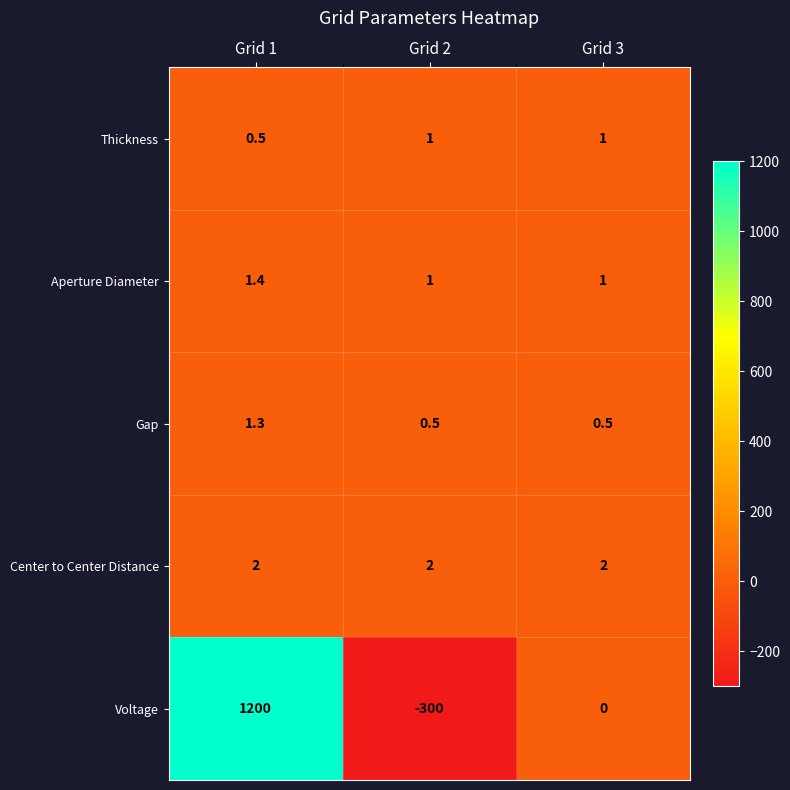

How many Thickness values are between 0 and 1?

3